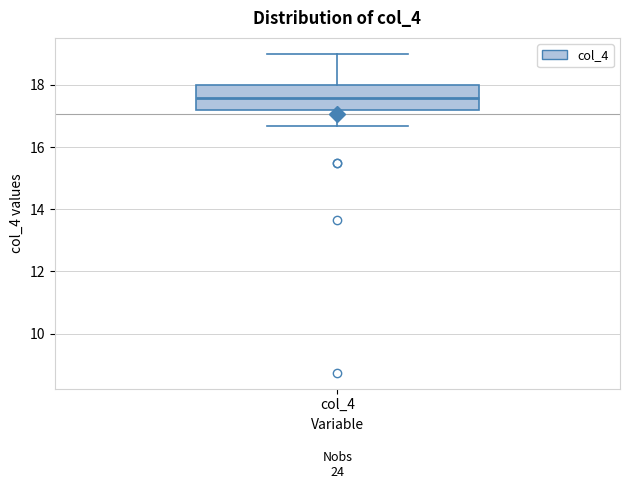

Where is the lower edge of the box for col_4 on the y-axis? The values are not printed on the chart, so give them approximately, as read against the axis.

17.2